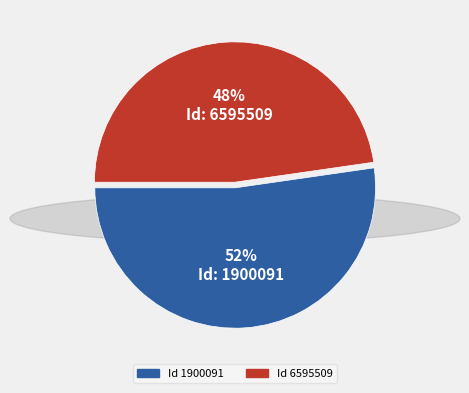

What percentage is the 52% Id: 1900091 slice, to the nearest percent?

52%